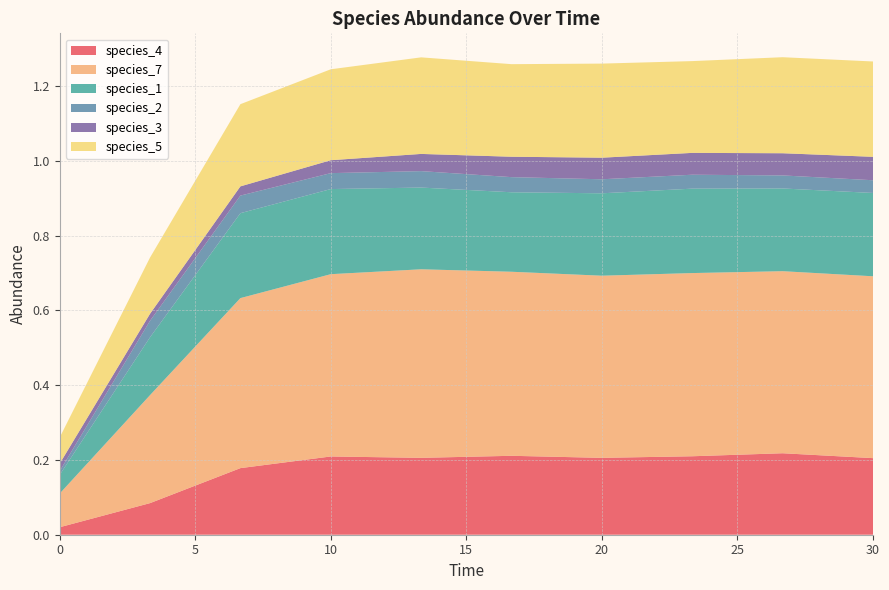

Reading left to right, what are all the values shown in this chart?

species_4: 0.0=0.0	3.333333333333333=0.1	6.666666666666667=0.2	10.0=0.2	13.333333333333334=0.2	16.666666666666668=0.2	20.0=0.2	23.333333333333336=0.2	26.666666666666668=0.2	30.0=0.2
species_7: 0.0=0.1	3.333333333333333=0.3	6.666666666666667=0.5	10.0=0.5	13.333333333333334=0.5	16.666666666666668=0.5	20.0=0.5	23.333333333333336=0.5	26.666666666666668=0.5	30.0=0.5
species_1: 0.0=0.1	3.333333333333333=0.2	6.666666666666667=0.2	10.0=0.2	13.333333333333334=0.2	16.666666666666668=0.2	20.0=0.2	23.333333333333336=0.2	26.666666666666668=0.2	30.0=0.2
species_2: 0.0=0.0	3.333333333333333=0.0	6.666666666666667=0.0	10.0=0.0	13.333333333333334=0.0	16.666666666666668=0.0	20.0=0.0	23.333333333333336=0.0	26.666666666666668=0.0	30.0=0.0
species_3: 0.0=0.0	3.333333333333333=0.0	6.666666666666667=0.0	10.0=0.0	13.333333333333334=0.0	16.666666666666668=0.1	20.0=0.1	23.333333333333336=0.1	26.666666666666668=0.1	30.0=0.1
species_5: 0.0=0.1	3.333333333333333=0.2	6.666666666666667=0.2	10.0=0.2	13.333333333333334=0.3	16.666666666666668=0.2	20.0=0.3	23.333333333333336=0.2	26.666666666666668=0.3	30.0=0.3